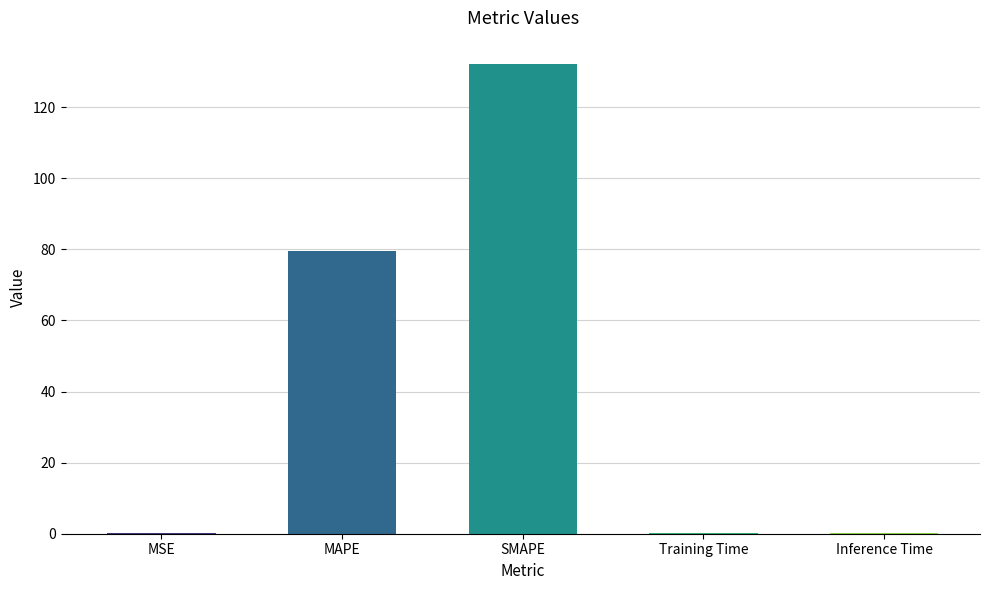

The chart shows a value of 0.2 at Inference Time. True or false?

True